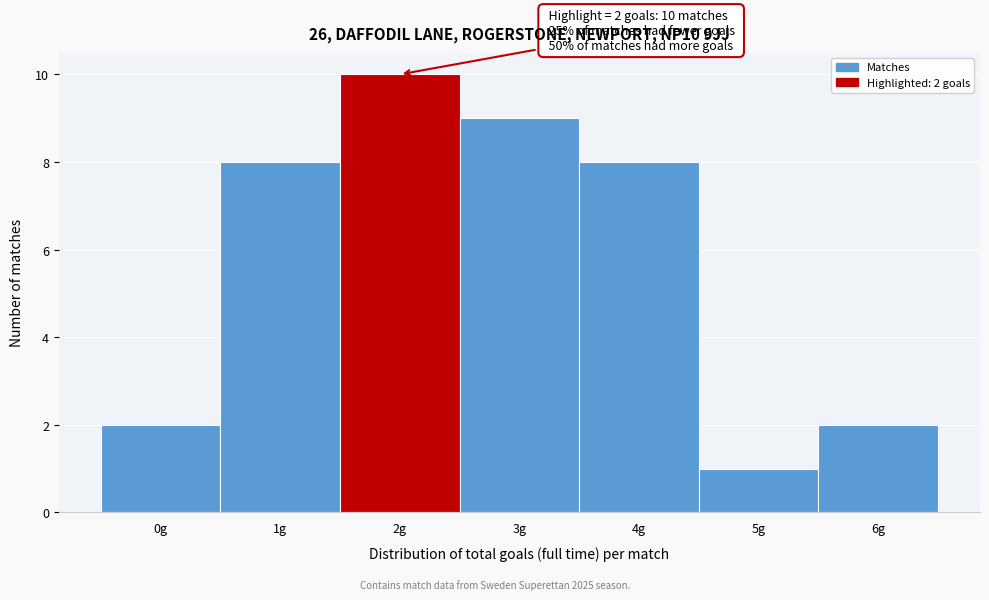

Over which range of the x-axis is the bar tallest?

1.5 to 2.5